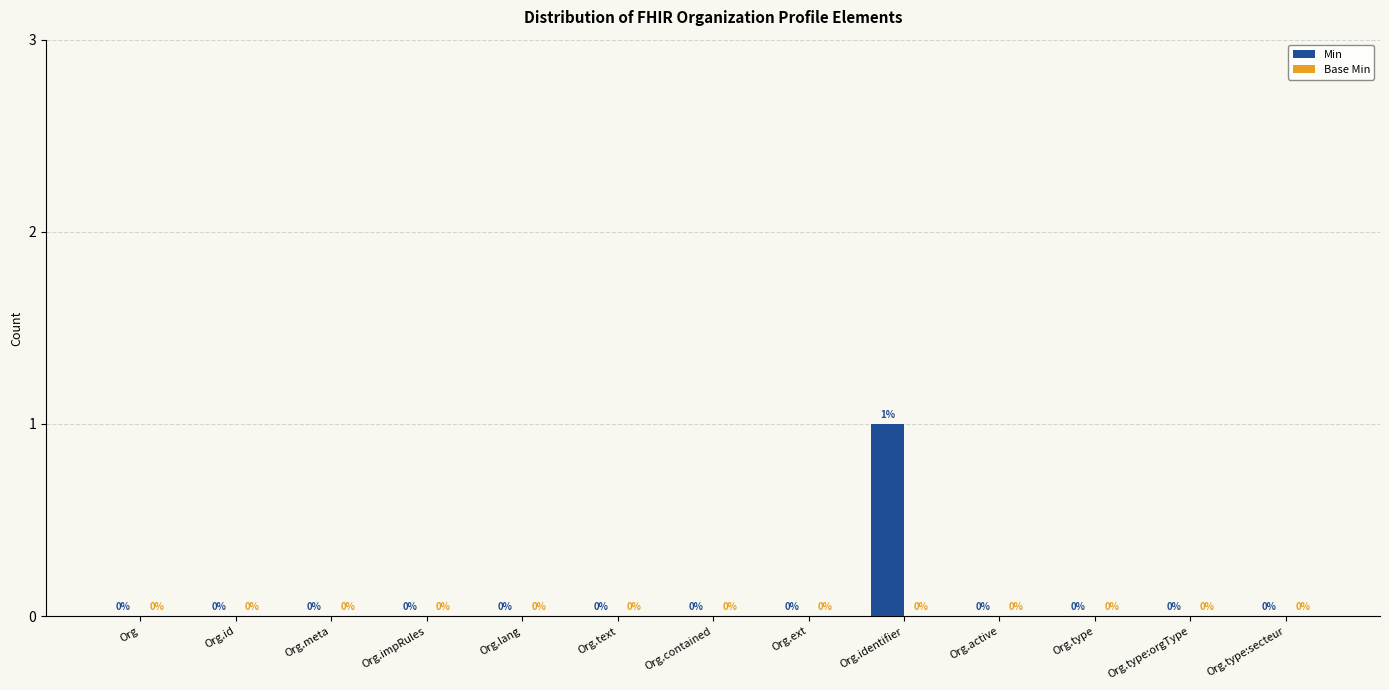

How many data points are above 0?

1